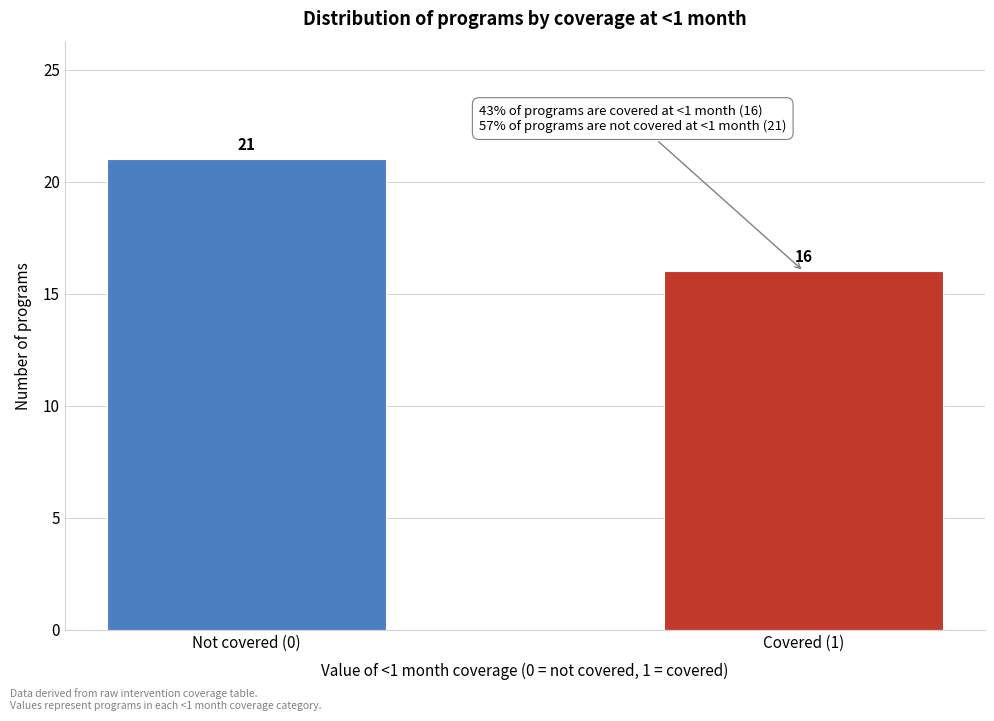

Reading right to left, what are all the values shown in this chart?

16	21